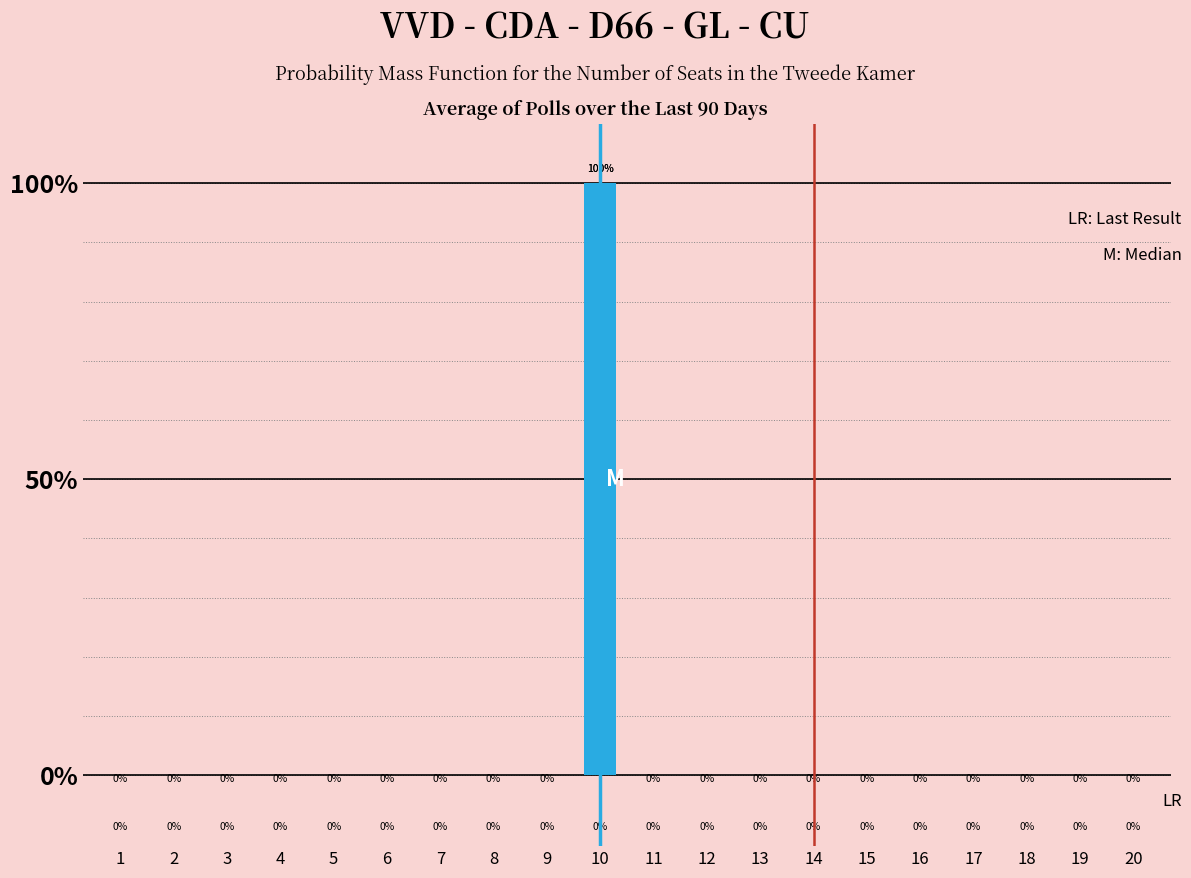

Reading right to left, transcribe all the data shown in this chart.

0	0	0	0	0	0	0	0	0	0	100	0	0	0	0	0	0	0	0	0